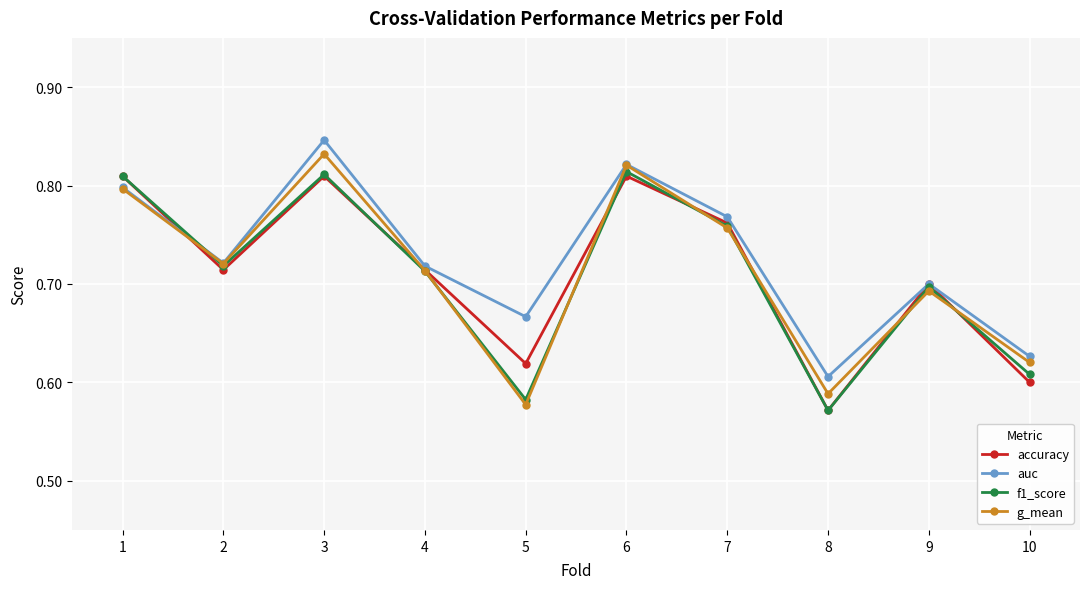

Which series has the largest total across all categories?

auc